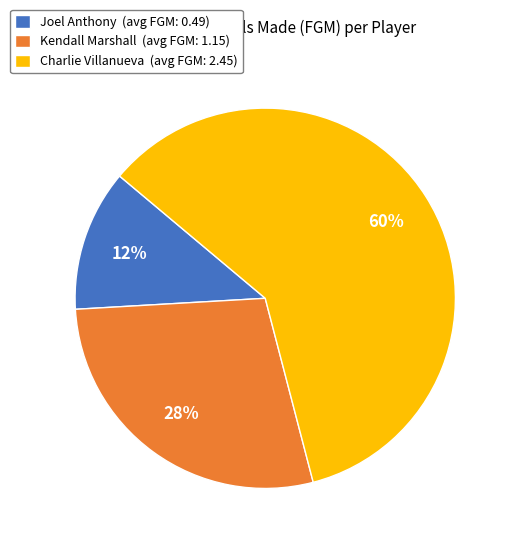

What is the smallest slice in the pie chart?

Joel Anthony